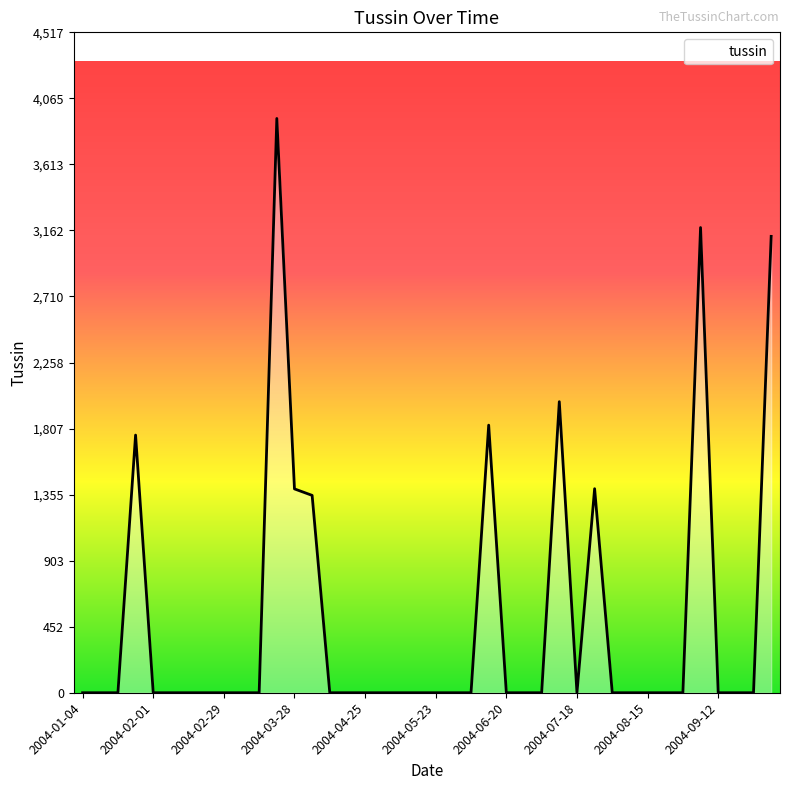

What is the difference between the maximum and minimum values?

3927.6